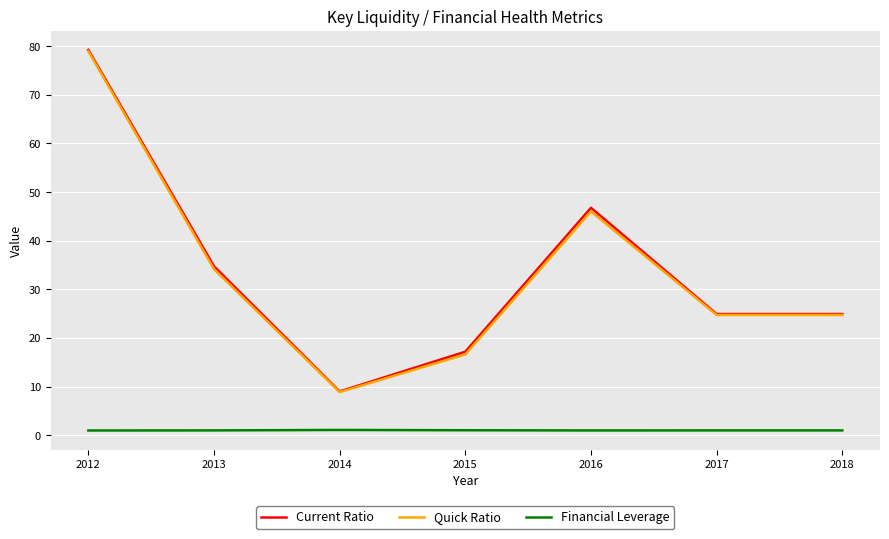

True or false: Financial Leverage and Current Ratio intersect in this chart.

False